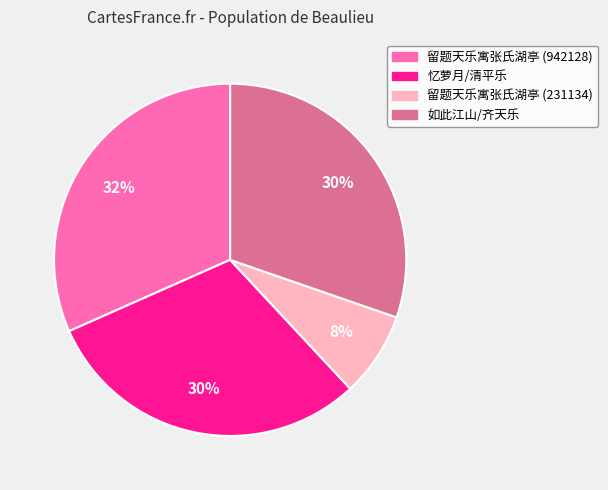

The 忆萝月/清平乐 slice represents 17% of the pie. True or false?

False